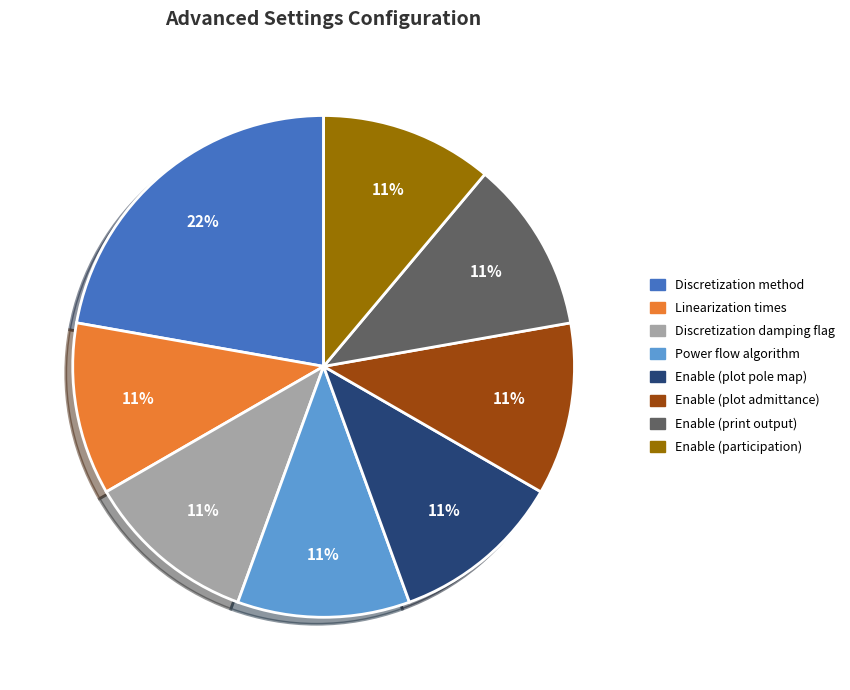

What percentage is the Discretization method slice, to the nearest percent?

22%